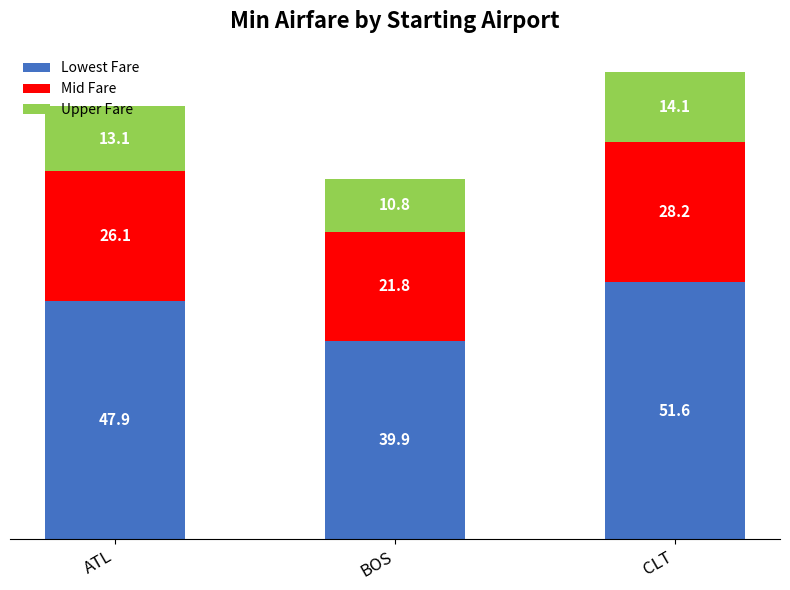

What is the total value across all series at ATL?

87.1